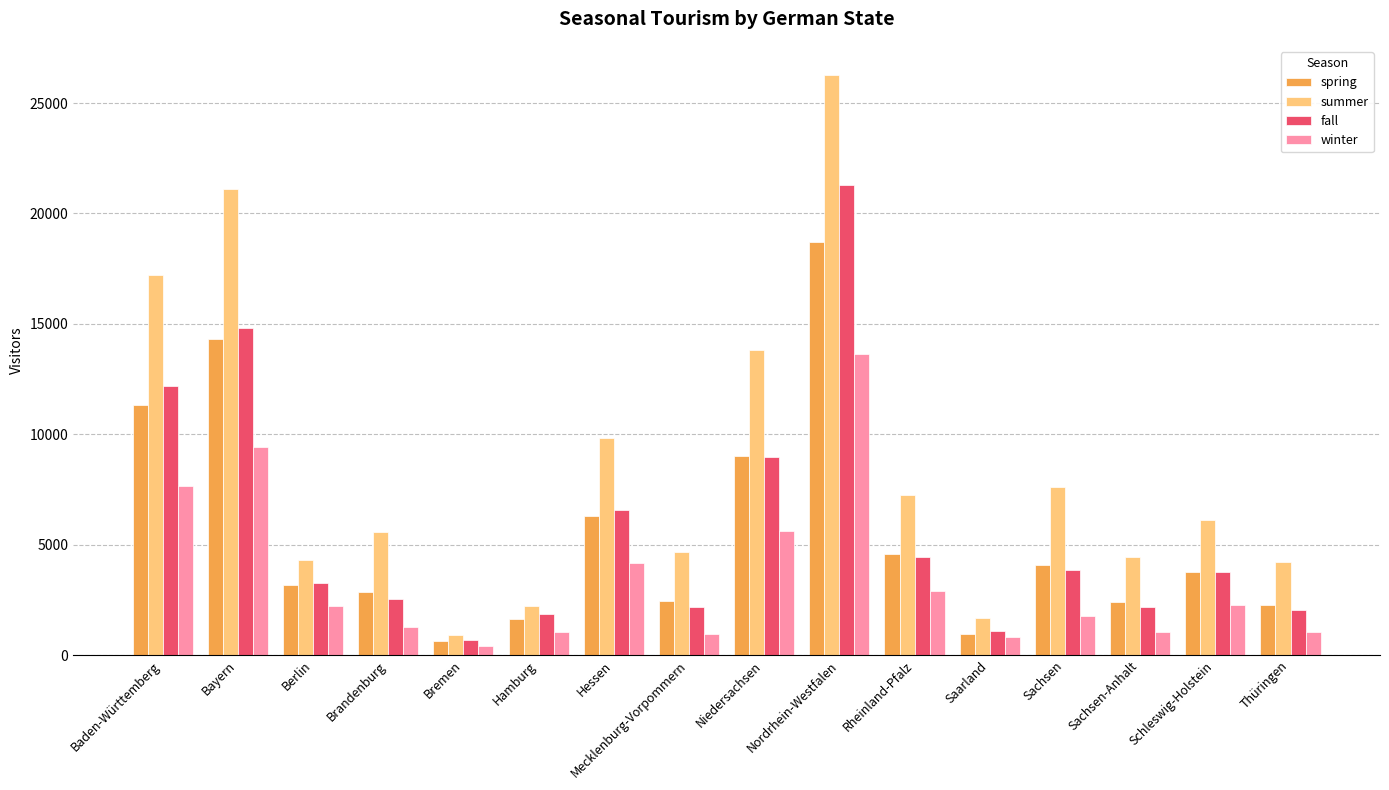

What is the approximate value of summer at Niedersachsen, to the nearest 100?

13800